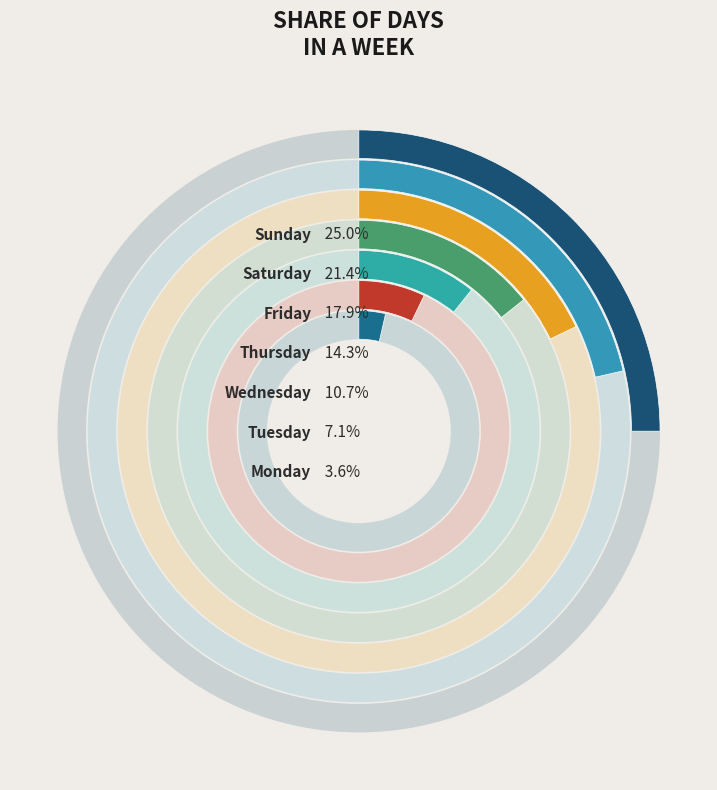

To the nearest percent, what portion does Friday represent?

18%